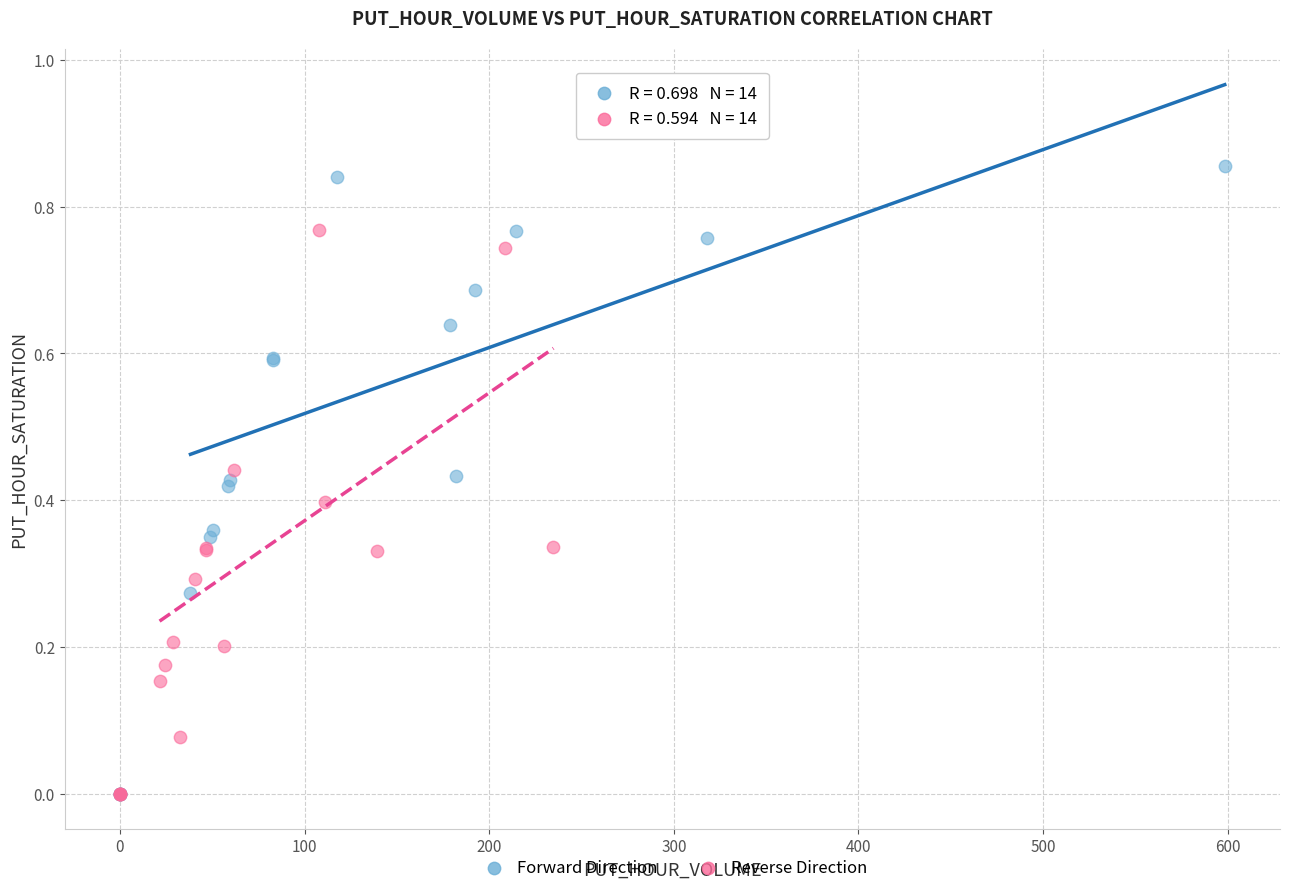

Which series contains the highest Y value?

Forward Direction